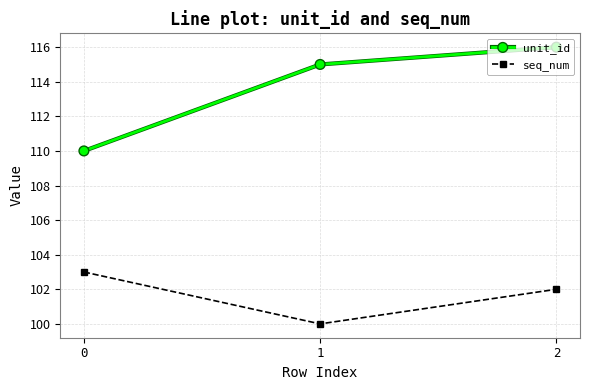

Rank the series at 0 from highest to lowest value.

unit_id, seq_num